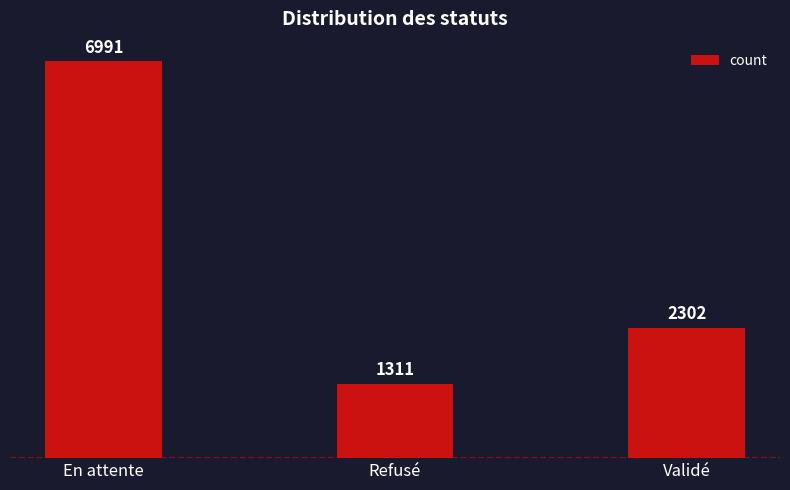

Rank the categories by value from lowest to highest.

Refusé, Validé, En attente